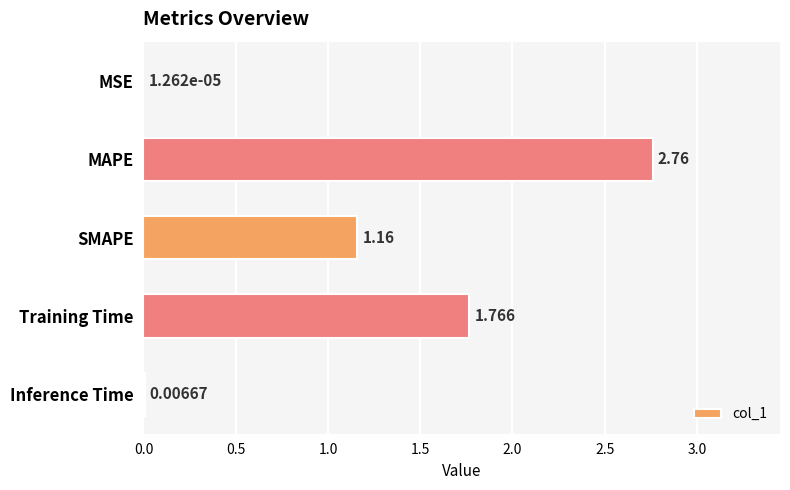

Are the bars horizontal?

Yes